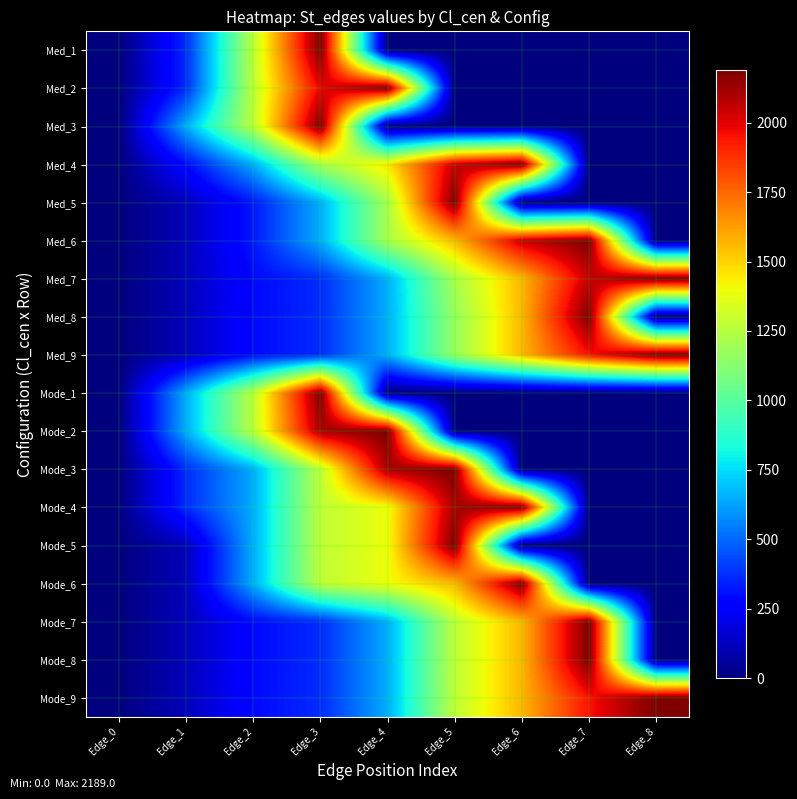

Reading left to right, extract all data points from this chart.

Med_1: Edge_0=0	Edge_1=368	Edge_2=1274	Edge_3=2189	Edge_4=0	Edge_5=0	Edge_6=0	Edge_7=0	Edge_8=0
Med_2: Edge_0=0	Edge_1=368	Edge_2=1274	Edge_3=1994	Edge_4=2189	Edge_5=0	Edge_6=0	Edge_7=0	Edge_8=0
Med_3: Edge_0=0	Edge_1=647	Edge_2=1274	Edge_3=2189	Edge_4=0	Edge_5=0	Edge_6=0	Edge_7=0	Edge_8=0
Med_4: Edge_0=0	Edge_1=289	Edge_2=647	Edge_3=1217	Edge_4=1461	Edge_5=2054	Edge_6=2189	Edge_7=0	Edge_8=0
Med_5: Edge_0=0	Edge_1=114	Edge_2=326	Edge_3=647	Edge_4=1217	Edge_5=2189	Edge_6=0	Edge_7=0	Edge_8=0
Med_6: Edge_0=0	Edge_1=114	Edge_2=326	Edge_3=647	Edge_4=1217	Edge_5=1568	Edge_6=2054	Edge_7=2189	Edge_8=0
Med_7: Edge_0=0	Edge_1=114	Edge_2=289	Edge_3=368	Edge_4=647	Edge_5=1217	Edge_6=1568	Edge_7=2054	Edge_8=2189
Med_8: Edge_0=0	Edge_1=114	Edge_2=289	Edge_3=368	Edge_4=647	Edge_5=1168	Edge_6=1568	Edge_7=2189	Edge_8=0
Med_9: Edge_0=0	Edge_1=114	Edge_2=289	Edge_3=368	Edge_4=647	Edge_5=1168	Edge_6=1568	Edge_7=1950	Edge_8=2189
Mode_1: Edge_0=0	Edge_1=647	Edge_2=1274	Edge_3=2189	Edge_4=0	Edge_5=0	Edge_6=0	Edge_7=0	Edge_8=0
Mode_2: Edge_0=0	Edge_1=647	Edge_2=1274	Edge_3=2115	Edge_4=2189	Edge_5=0	Edge_6=0	Edge_7=0	Edge_8=0
Mode_3: Edge_0=0	Edge_1=368	Edge_2=647	Edge_3=1274	Edge_4=2115	Edge_5=2189	Edge_6=0	Edge_7=0	Edge_8=0
Mode_4: Edge_0=0	Edge_1=368	Edge_2=647	Edge_3=1274	Edge_4=1396	Edge_5=2115	Edge_6=2189	Edge_7=0	Edge_8=0
Mode_5: Edge_0=0	Edge_1=114	Edge_2=647	Edge_3=1274	Edge_4=1396	Edge_5=2189	Edge_6=0	Edge_7=0	Edge_8=0
Mode_6: Edge_0=0	Edge_1=114	Edge_2=647	Edge_3=1274	Edge_4=1396	Edge_5=1568	Edge_6=2189	Edge_7=0	Edge_8=0
Mode_7: Edge_0=0	Edge_1=114	Edge_2=289	Edge_3=368	Edge_4=647	Edge_5=1274	Edge_6=1568	Edge_7=2189	Edge_8=0
Mode_8: Edge_0=0	Edge_1=114	Edge_2=289	Edge_3=368	Edge_4=647	Edge_5=1274	Edge_6=1568	Edge_7=2189	Edge_8=0
Mode_9: Edge_0=0	Edge_1=114	Edge_2=289	Edge_3=368	Edge_4=647	Edge_5=1274	Edge_6=1568	Edge_7=1950	Edge_8=2189